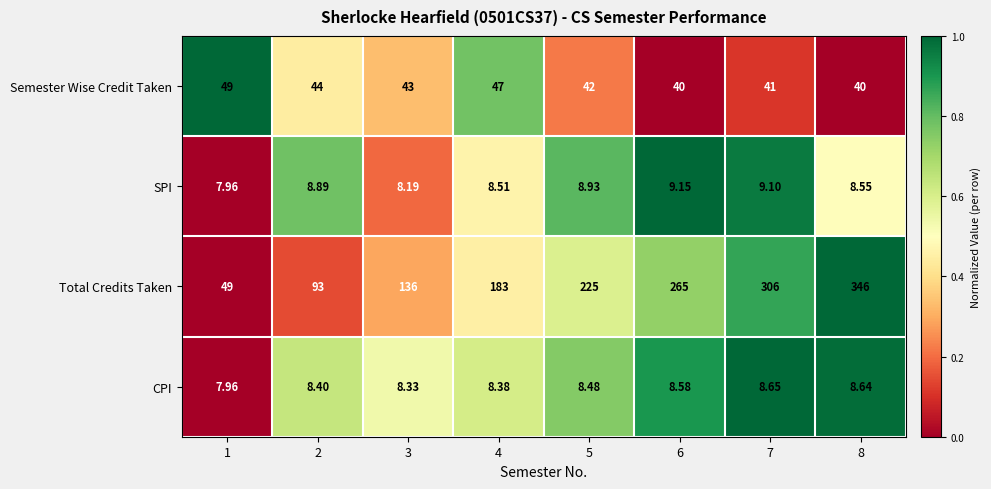

Which series changed the most between 6 and 8?

Total Credits Taken